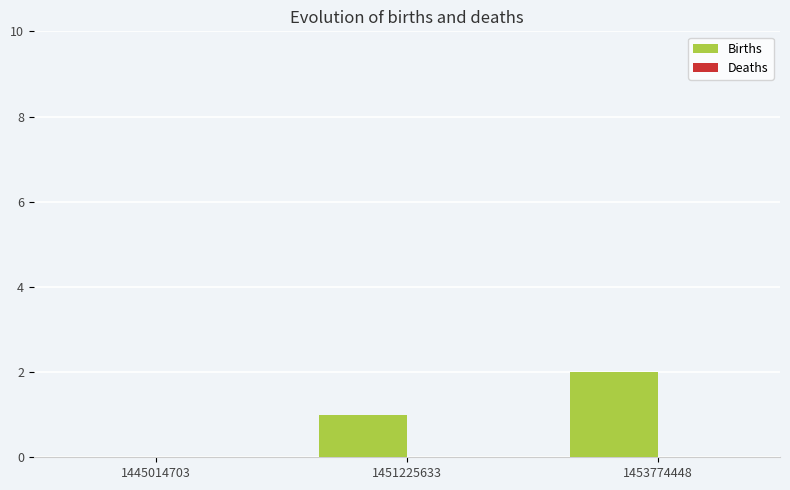

True or false: the data shows 0 at 1445014703.

True